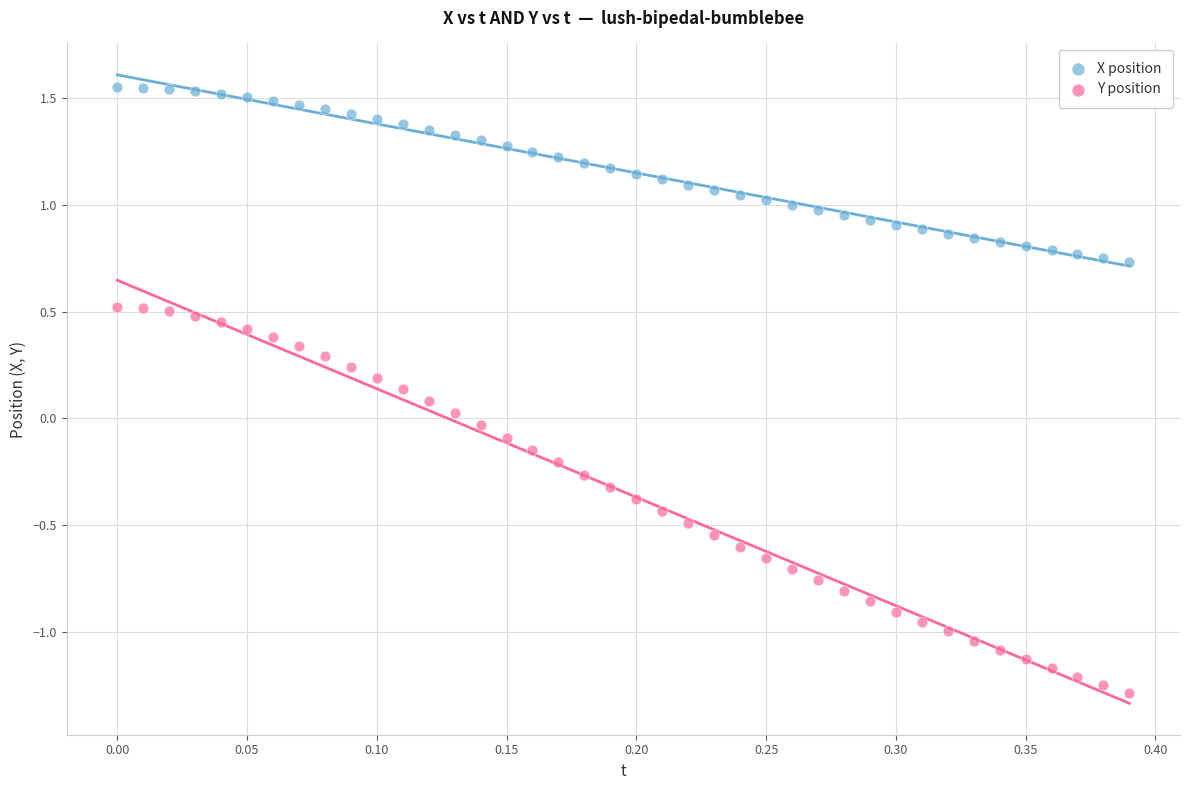

What are all the series names shown in the legend?

X position, Y position